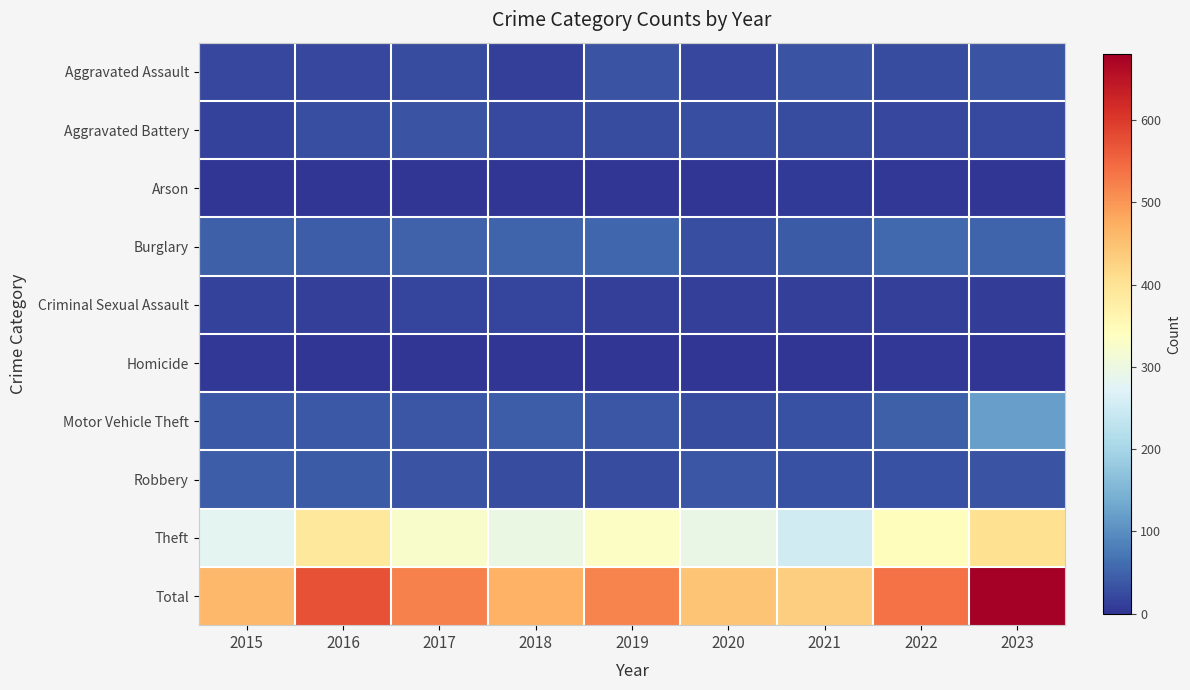

What is the total value across all series at 2021?

862